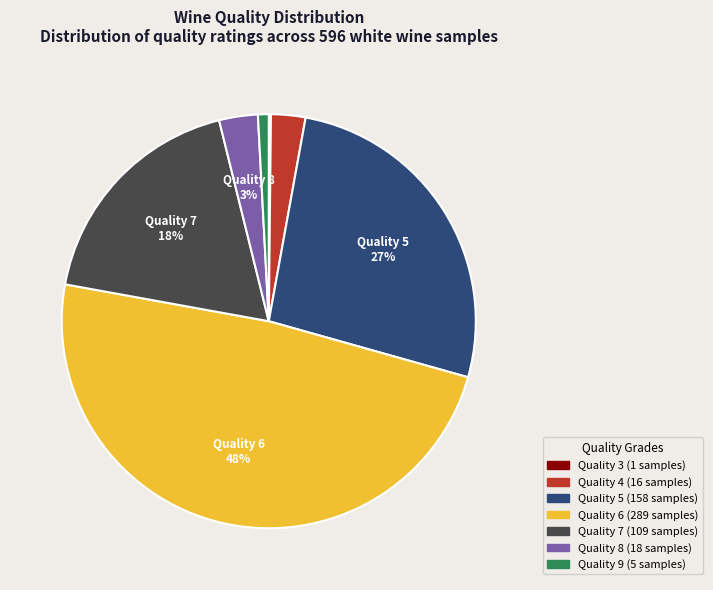

Is there any slice that represents more than half of the pie?

No